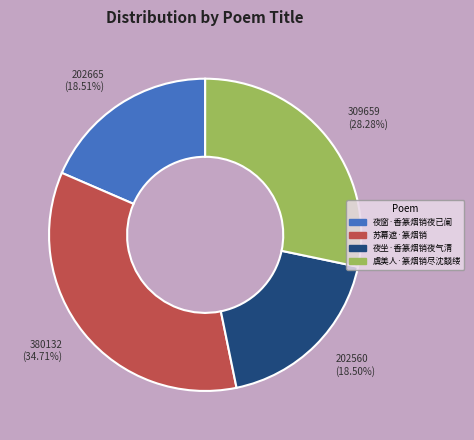

Is it true that 苏幕遮·篆烟销 is 23% of the pie?

False